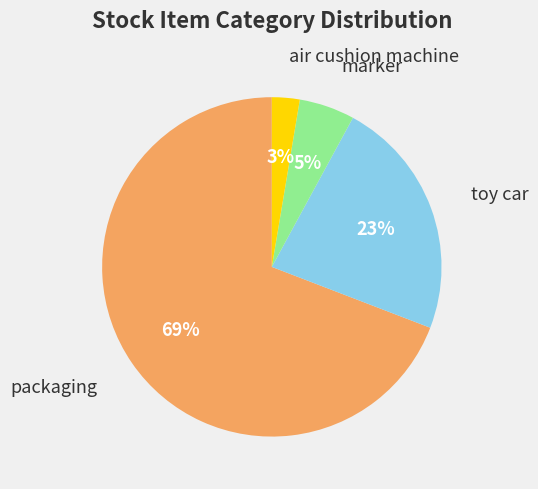

To the nearest percent, what is the average slice percentage?

25%